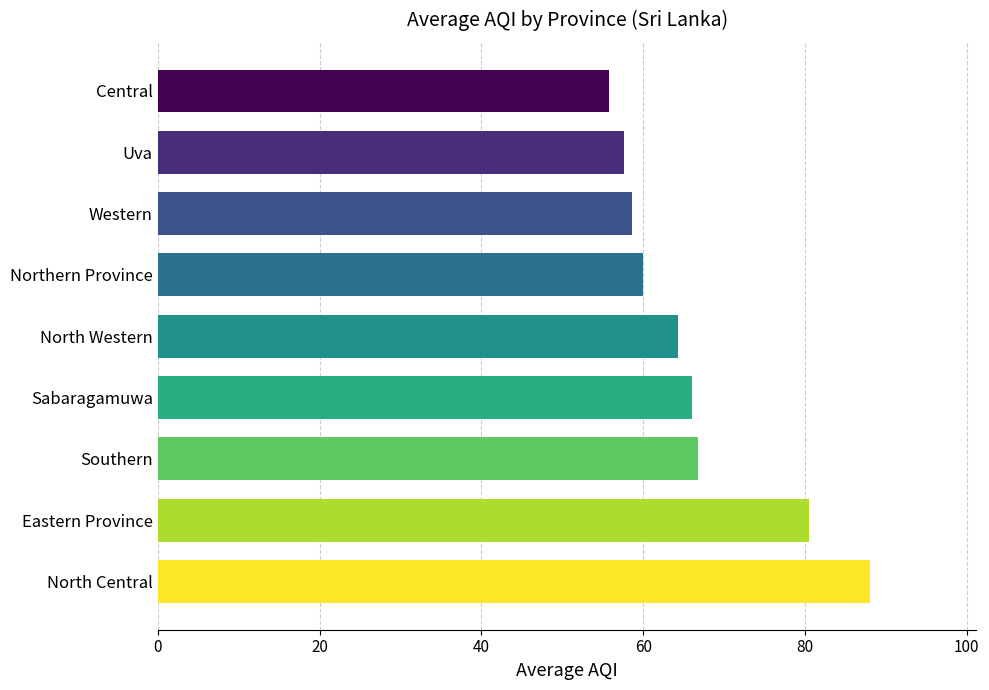

Reading top to bottom, transcribe all the data shown in this chart.

55.8	57.7	58.7	60.0	64.3	66.0	66.8	80.5	88.0